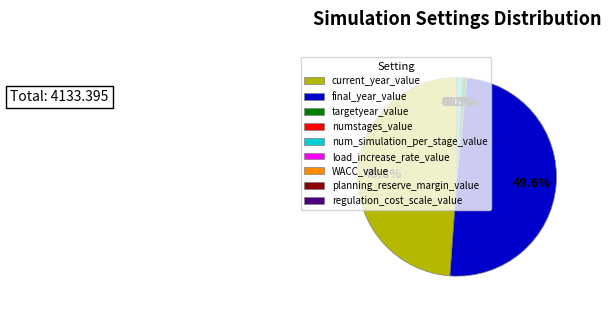

Which category has the biggest portion of the pie?

final_year_value